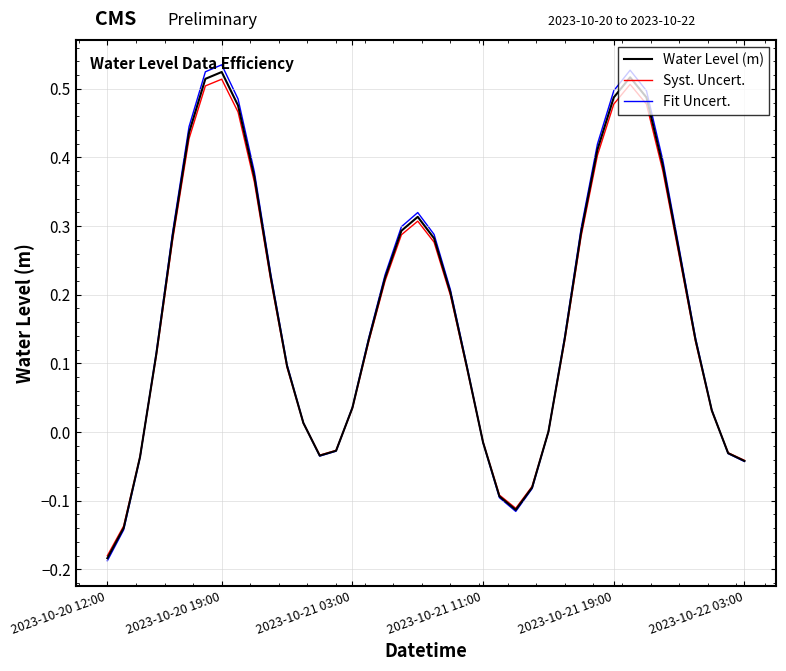

Which series has the largest range (max minus min)?

Fit Uncert.